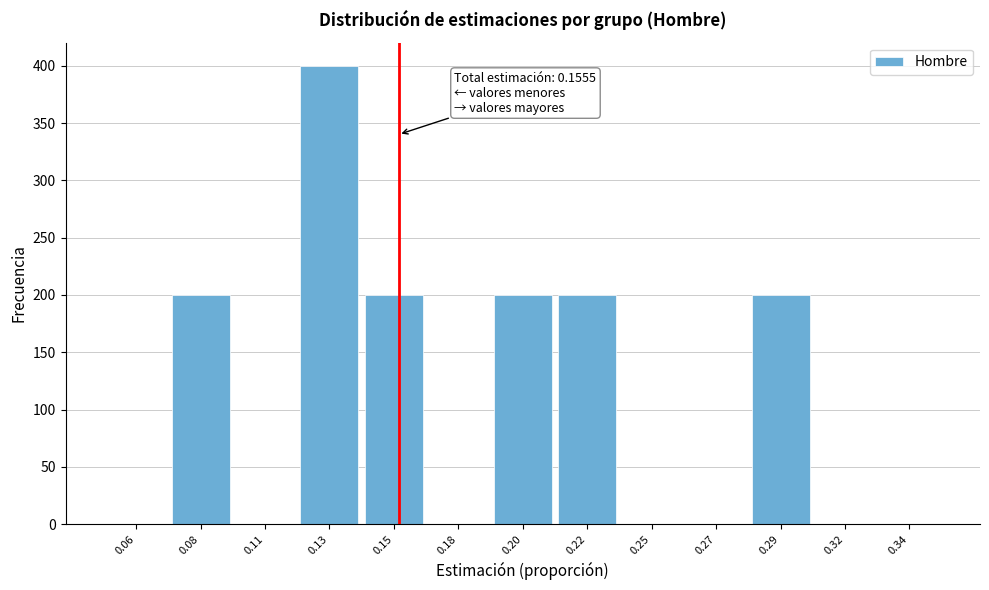

Reading right to left, list all the values displayed in this chart.

0.34=0	0.32=0	0.29=200	0.27=0	0.25=0	0.22=200	0.20=200	0.18=0	0.15=200	0.13=400	0.11=0	0.08=200	0.06=0